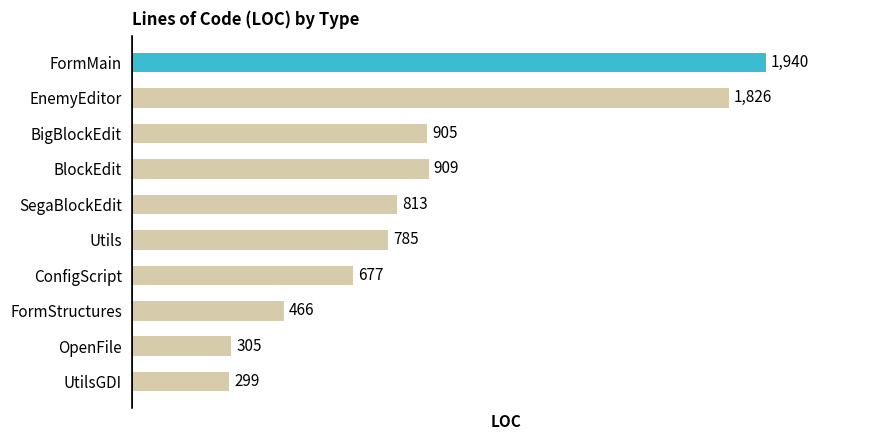

Reading top to bottom, what are all the values shown in this chart?

FormMain=1940	EnemyEditor=1826	BigBlockEdit=905	BlockEdit=909	SegaBlockEdit=813	Utils=785	ConfigScript=677	FormStructures=466	OpenFile=305	UtilsGDI=299